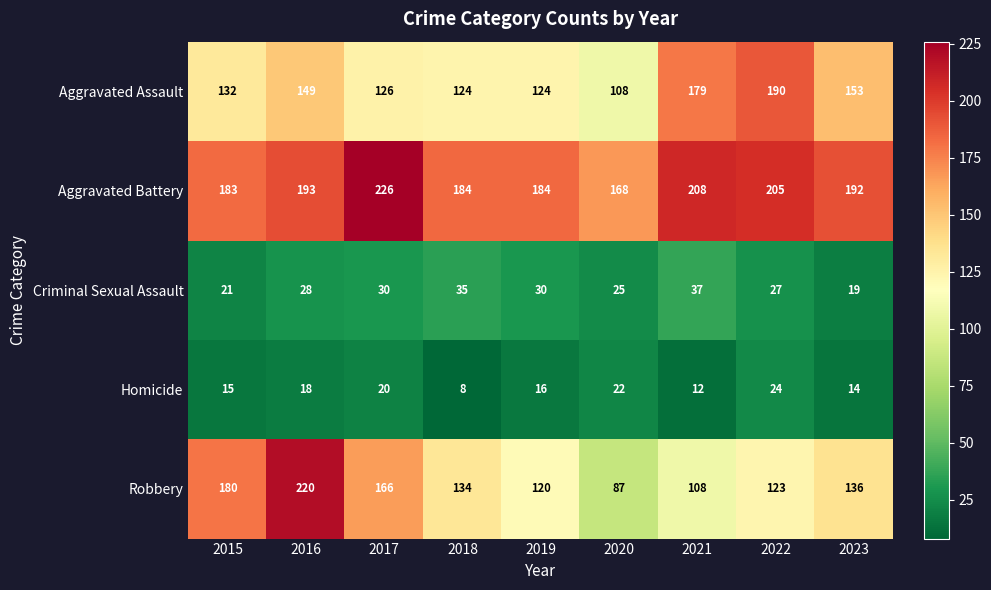

What is the difference between the second highest and minimum values in the Criminal Sexual Assault series?

16